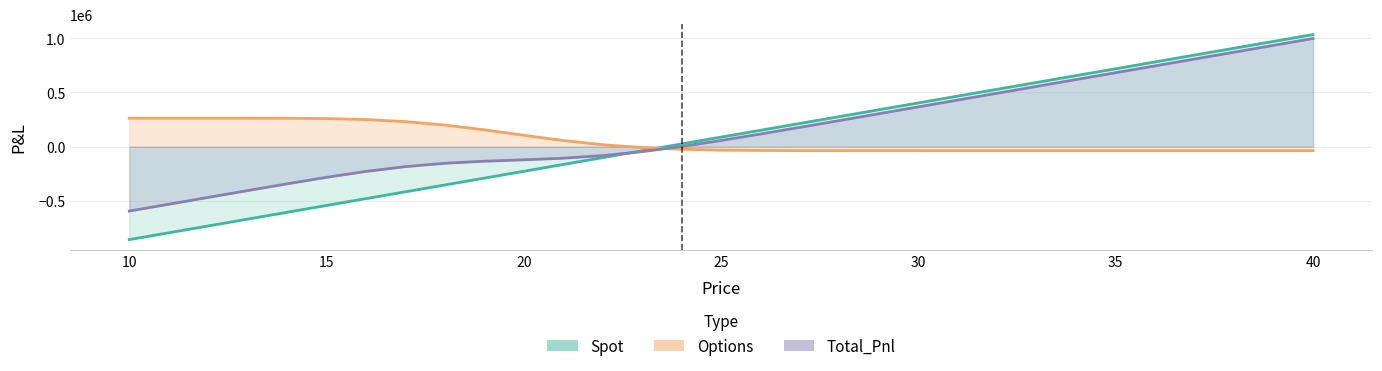

Where does the Spot series first go above 88785?

25